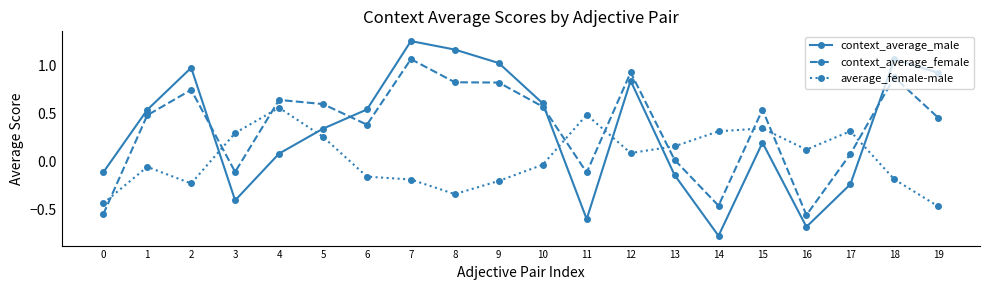

At which category does the chart reach its minimum across all series?

14